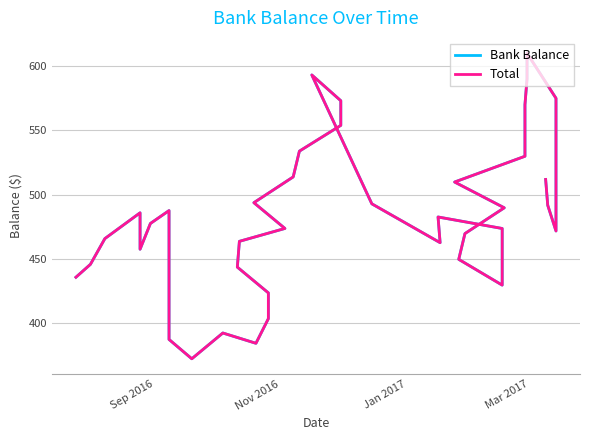

True or false: Total has more than 1 points higher than both neighbors.

True